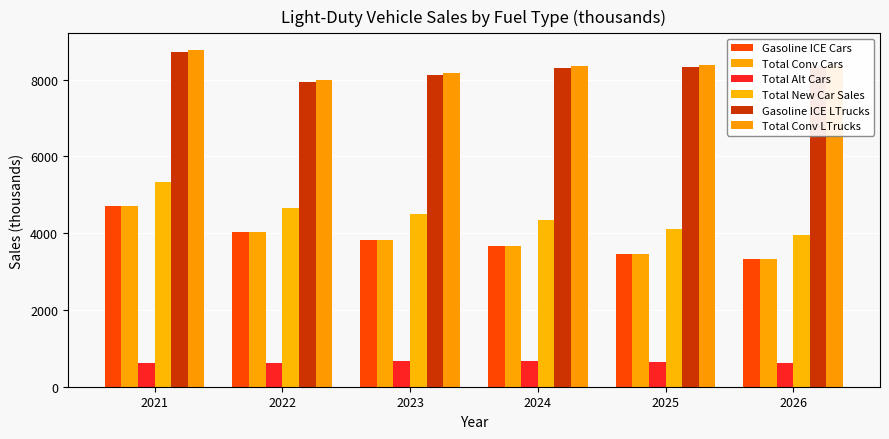

Is it true that Gasoline ICE Cars equals 812.3 at 2025?

False